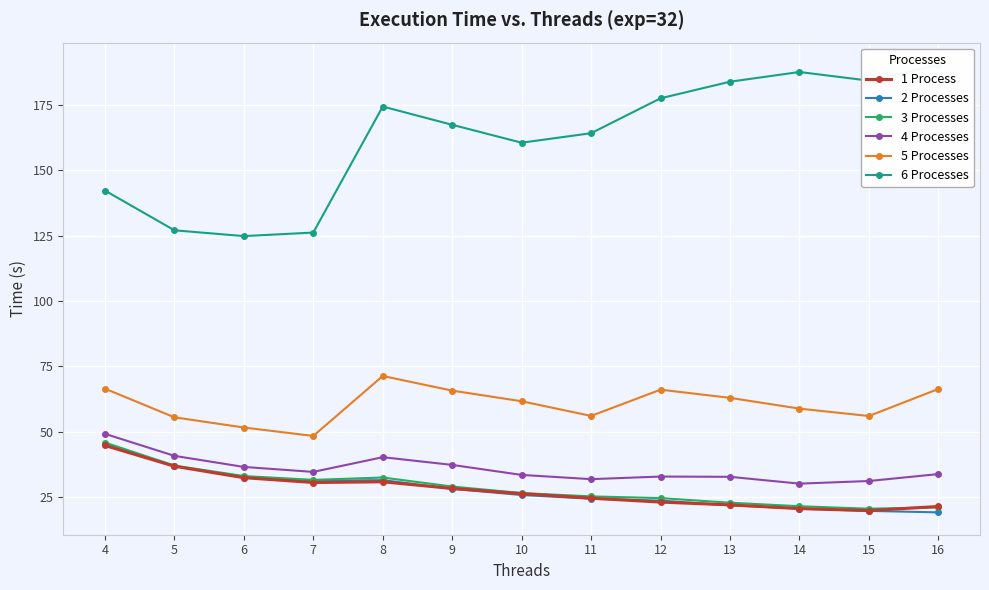

Where does the 5 Processes series first go above 61?

4